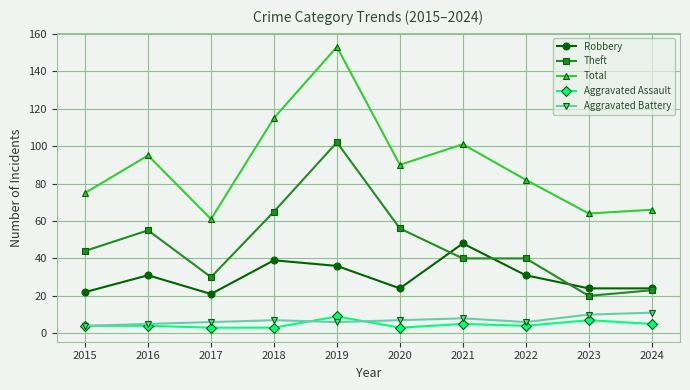

The value of Robbery at 2015 is 22. True or false?

True